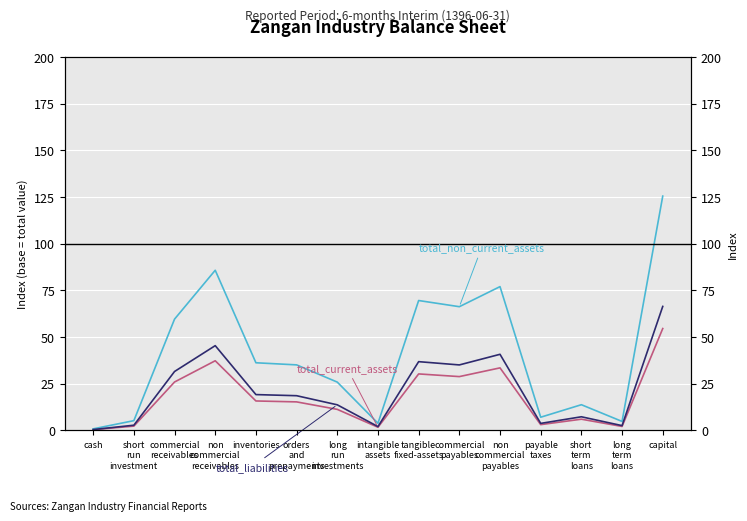

What is the difference between the highest and lowest values at long
run
investments?

14.6